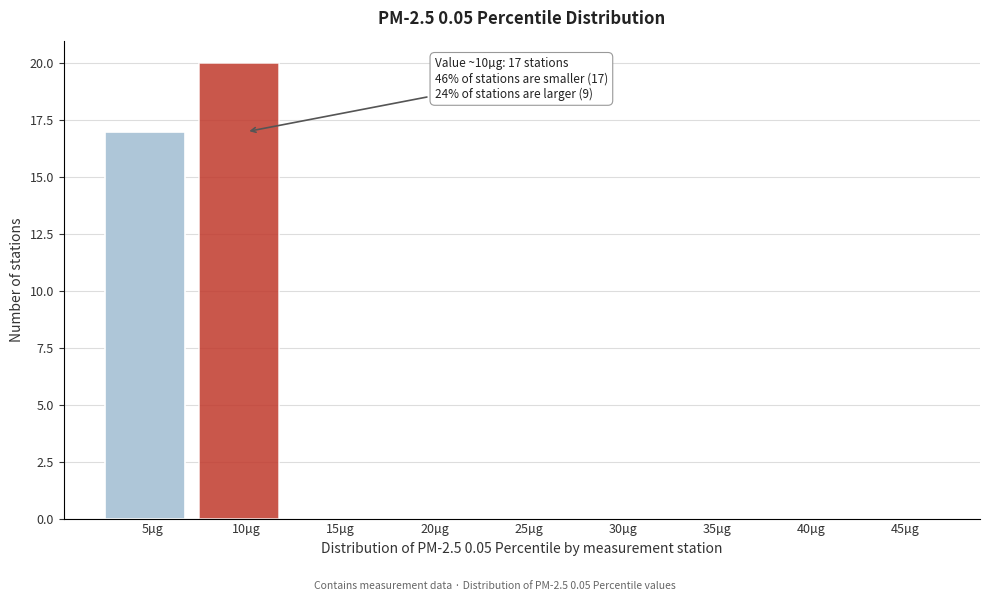

Reading left to right, transcribe all the data shown in this chart.

5µg=17	10µg=20	15µg=0	20µg=0	25µg=0	30µg=0	35µg=0	40µg=0	45µg=0